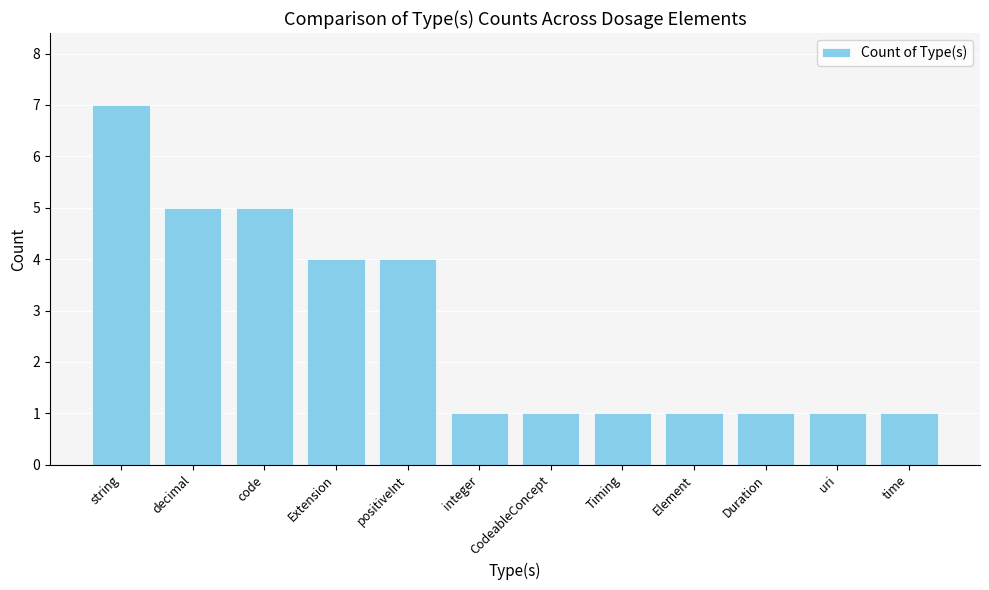

What is the smallest value displayed?

1